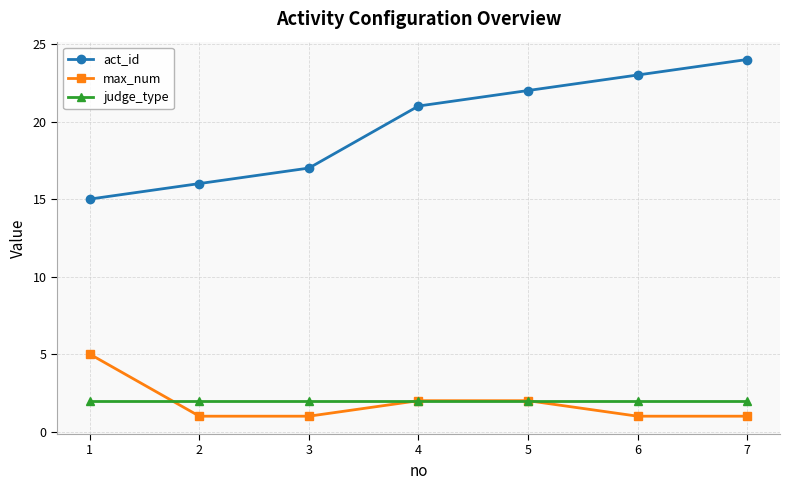

Which series changed the most between 1 and 4?

act_id